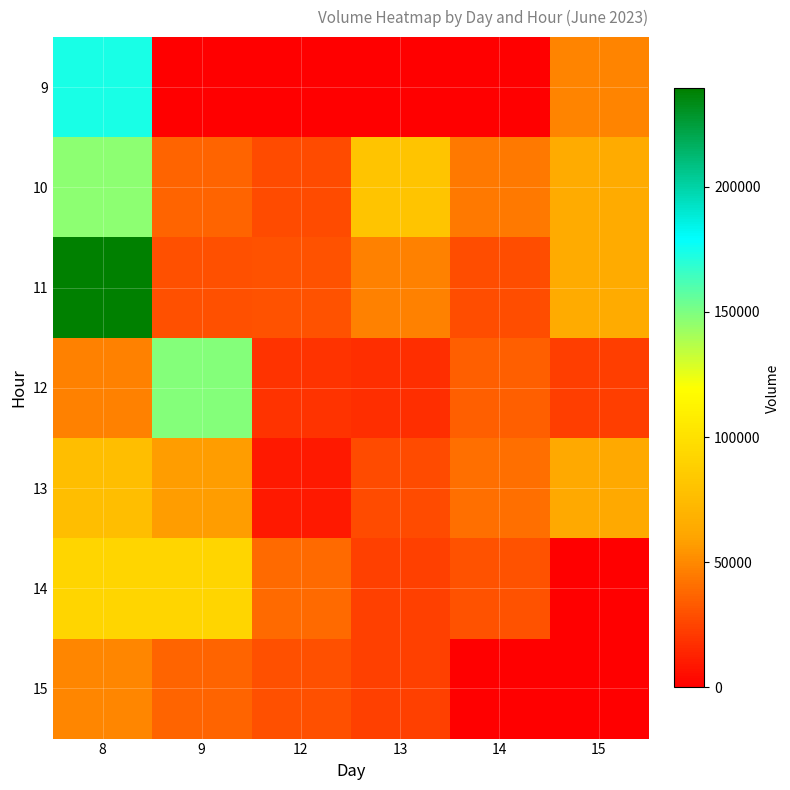

Which series has the widest spread of values?

11